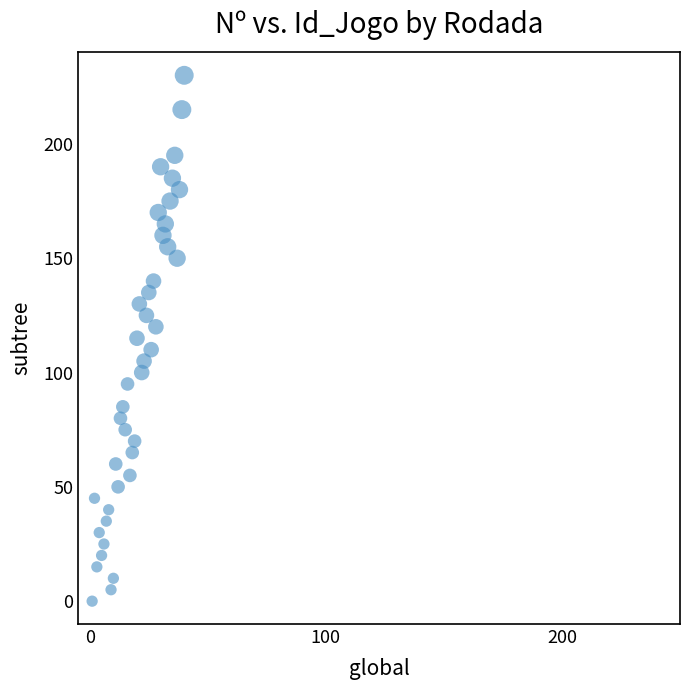

What is the range of X values (max minus min)?

39